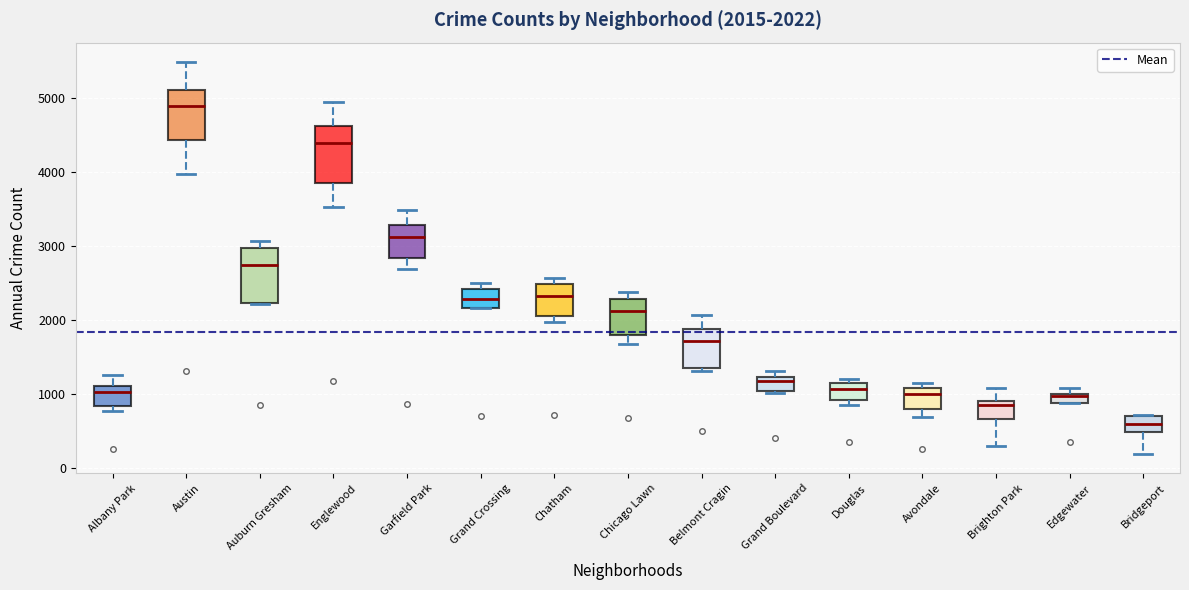

Which box has the highest median line?

Austin